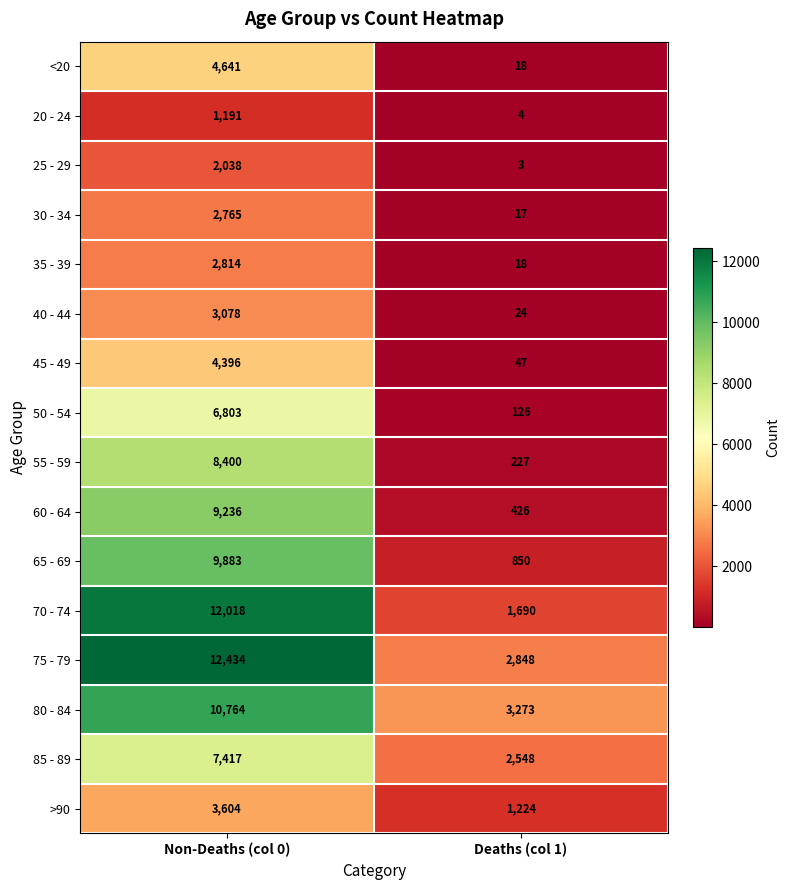

What is the highest value of the 20 - 24 series?

1191